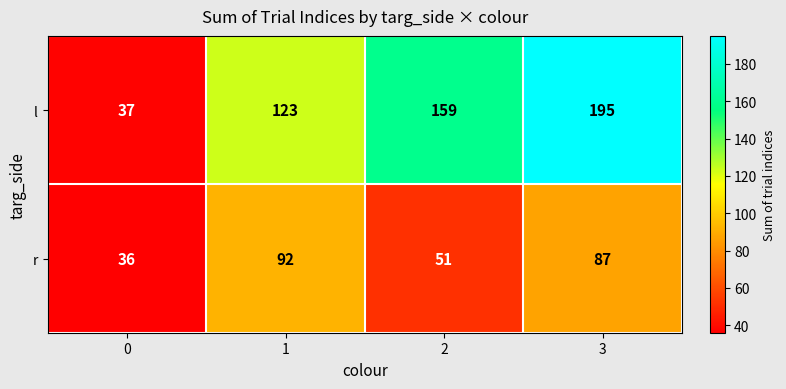

The r series shows 21 at 0. True or false?

False